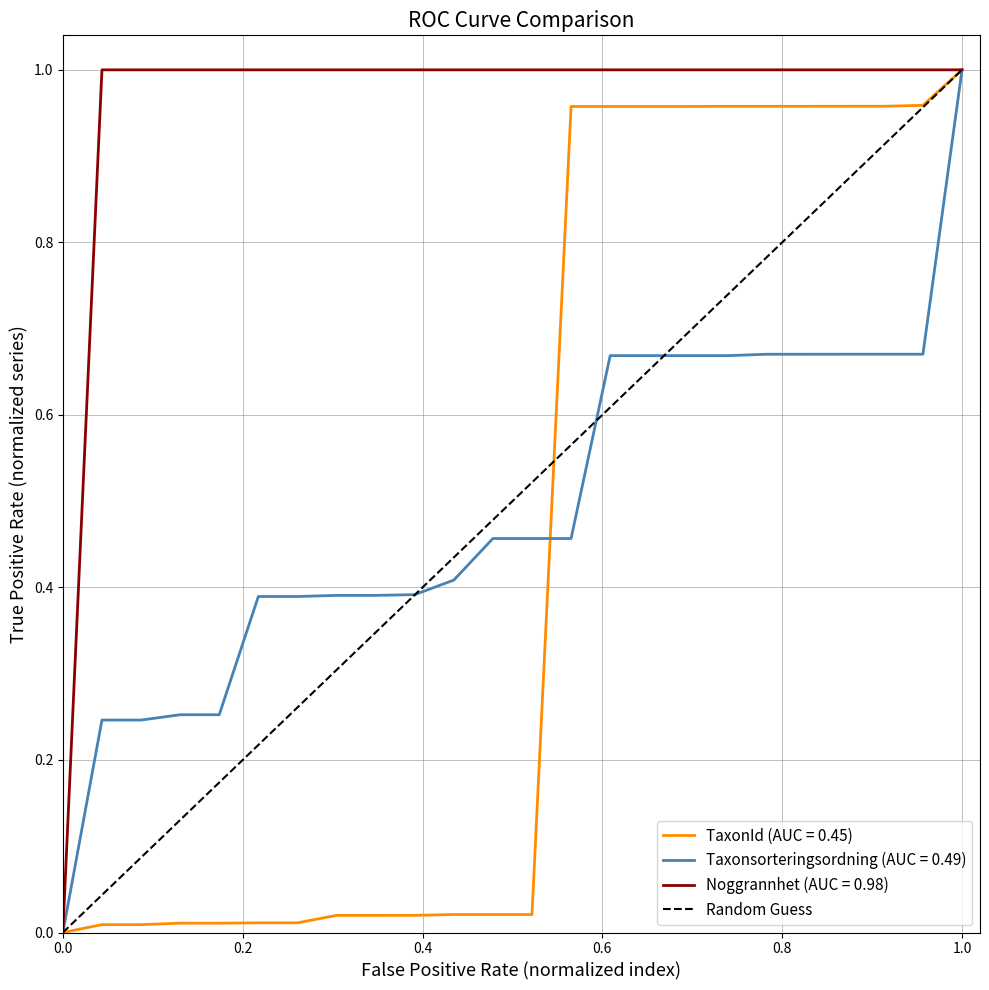

At which category does the chart reach its peak across all series?

1.0